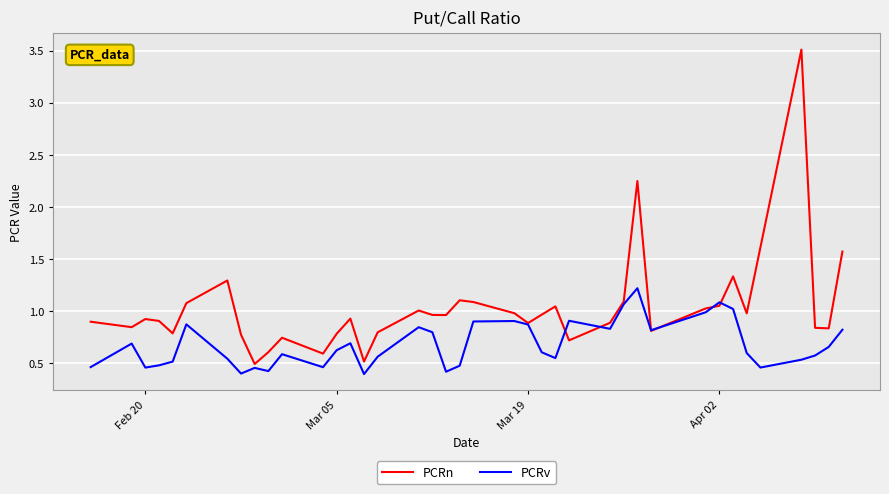

After their last crossing, which series has the higher values: PCRn or PCRv?

PCRn